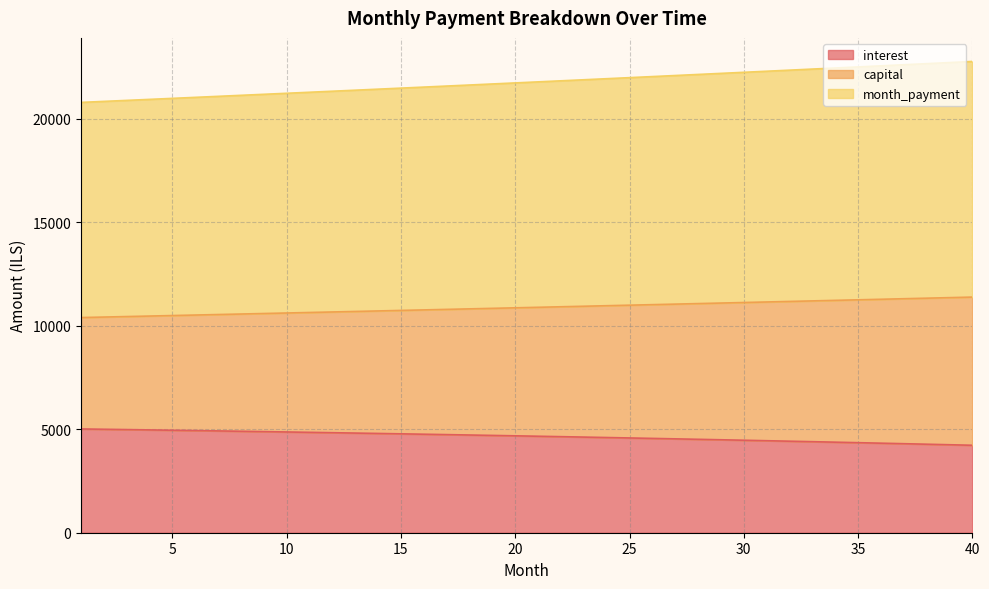

What is the spread (max minus min) of values at 23?

17257.2